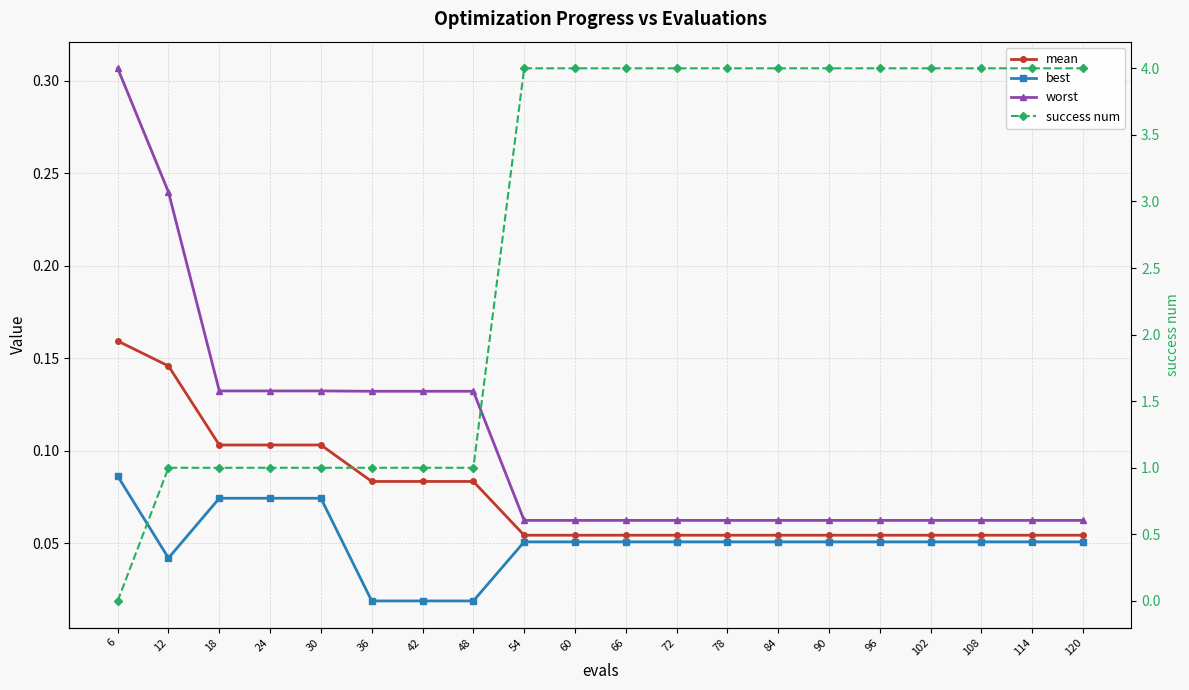

At which label does success num reach its minimum?

6